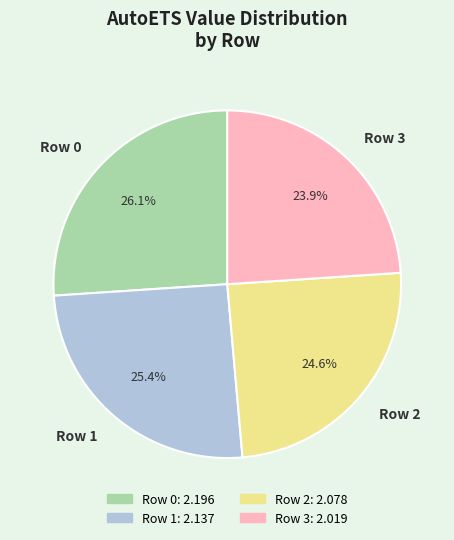

The Row 2 slice represents 25% of the pie. True or false?

True